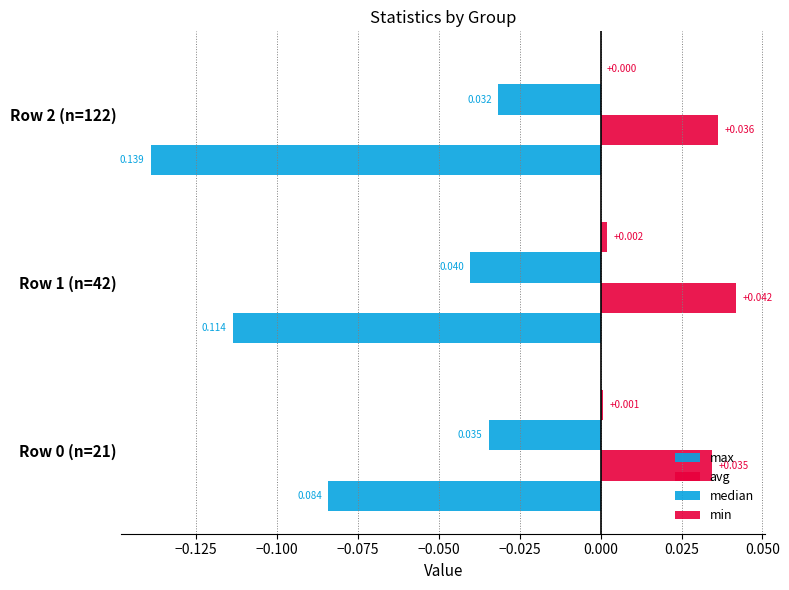

How many distinct data groups are displayed?

4